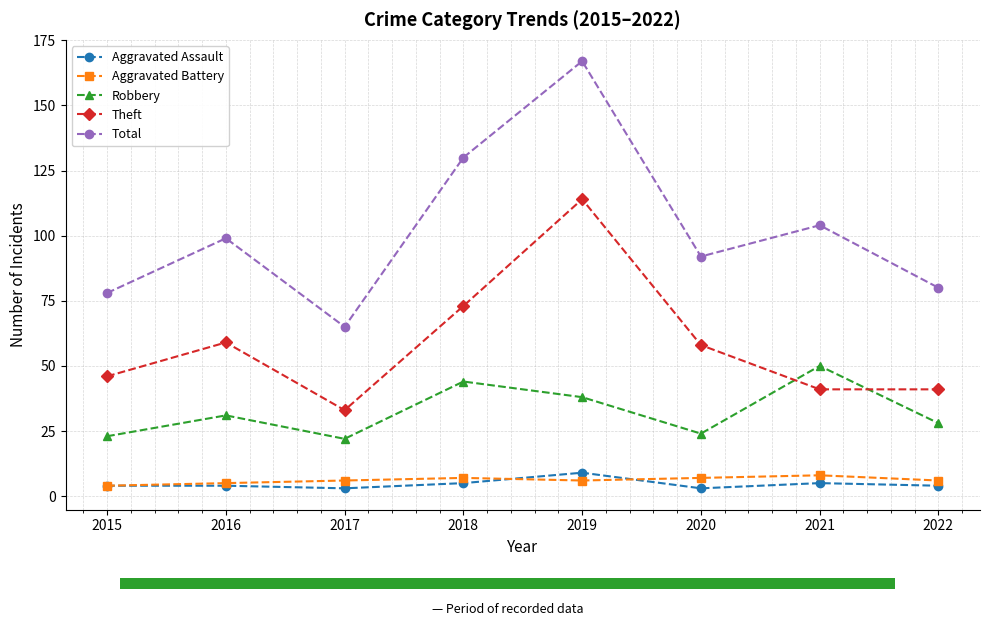

The Total series shows 80 at 2022. True or false?

True